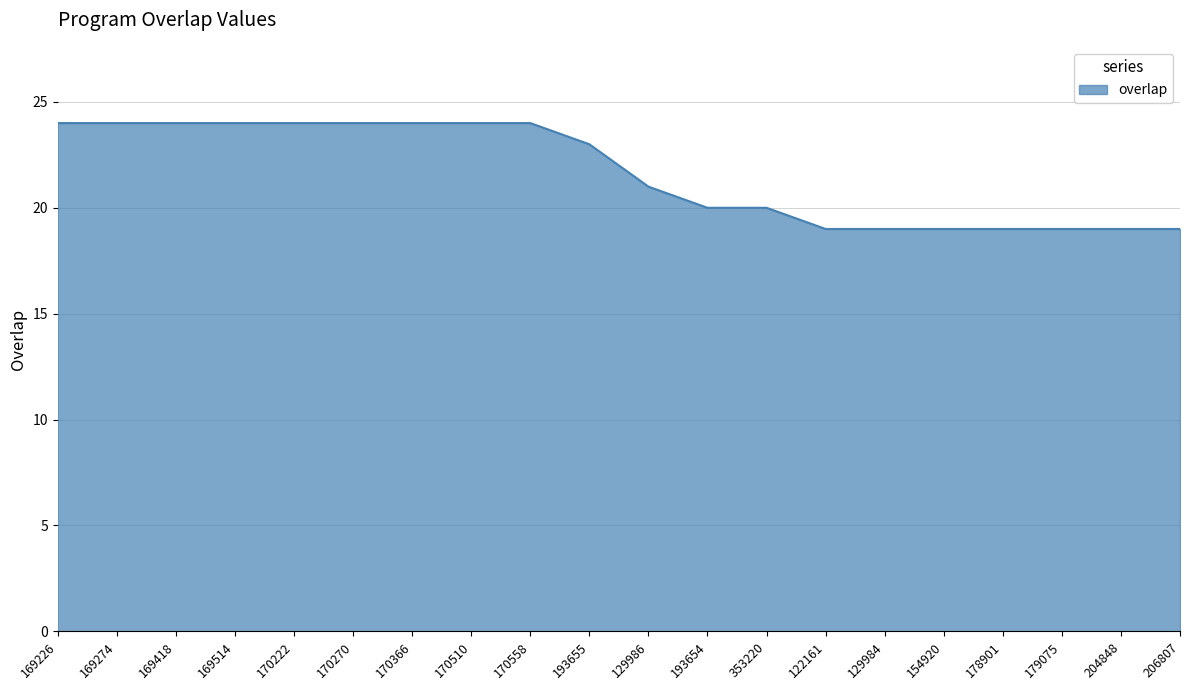

The chart shows a value of 32 at 353220. True or false?

False